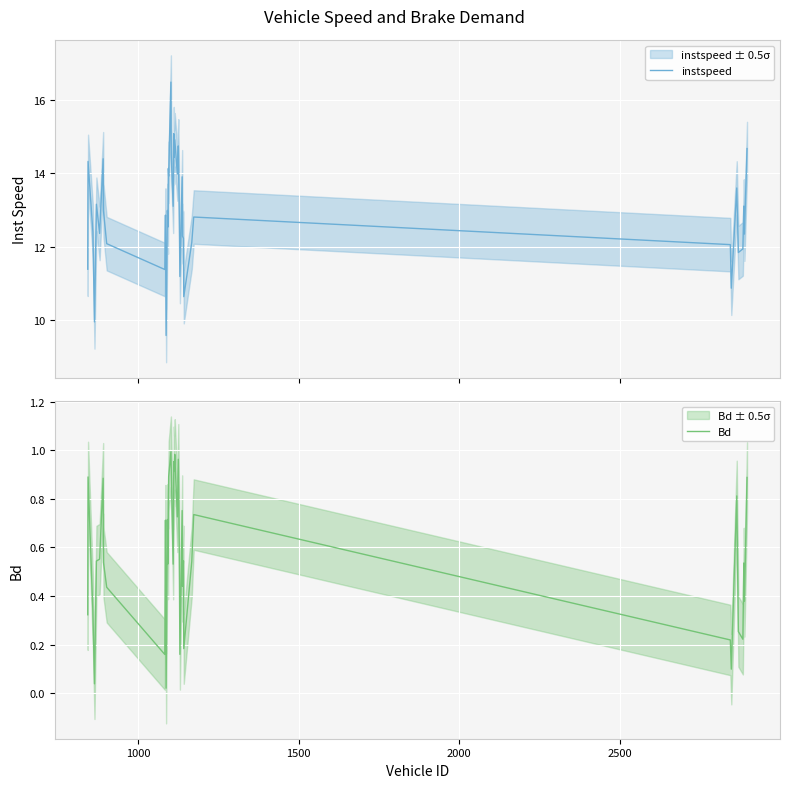

What is the lowest value of the instspeed series?

9.6